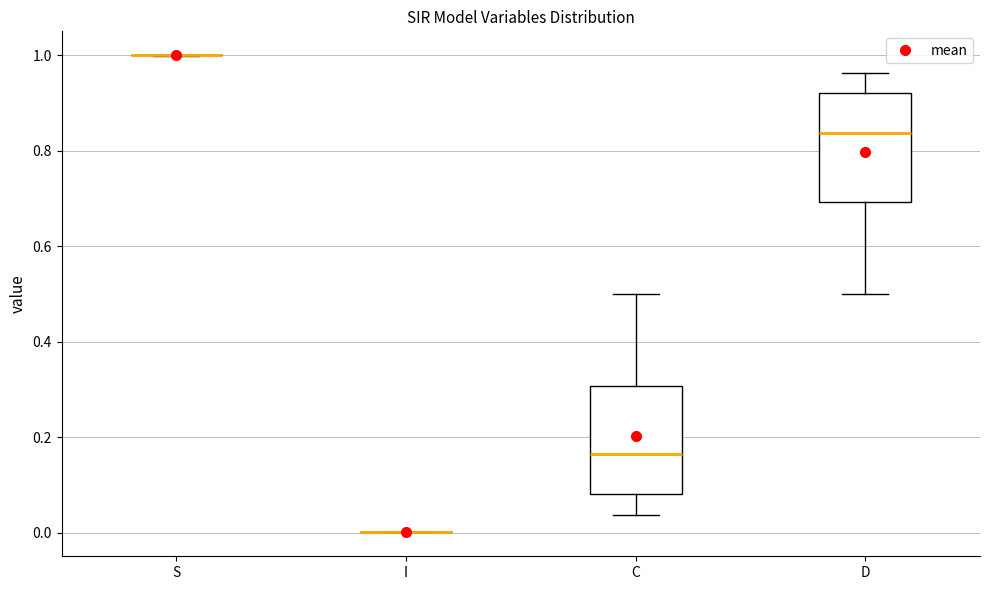

Reading left to right, read every box against the y-axis: the position of its median line, the range the box covers, and the ends of its whiskers. The values are not printed on the chart, so give them approximately, as read against the axis.

S: box collapsed to a line at 1.00, whiskers 1.00 to 1.00
I: box collapsed to a line at 0.00, whiskers 0.00 to 0.00
C: median 0.16, box 0.08 to 0.30, whiskers 0.04 to 0.50
D: median 0.84, box 0.70 to 0.92, whiskers 0.50 to 0.96